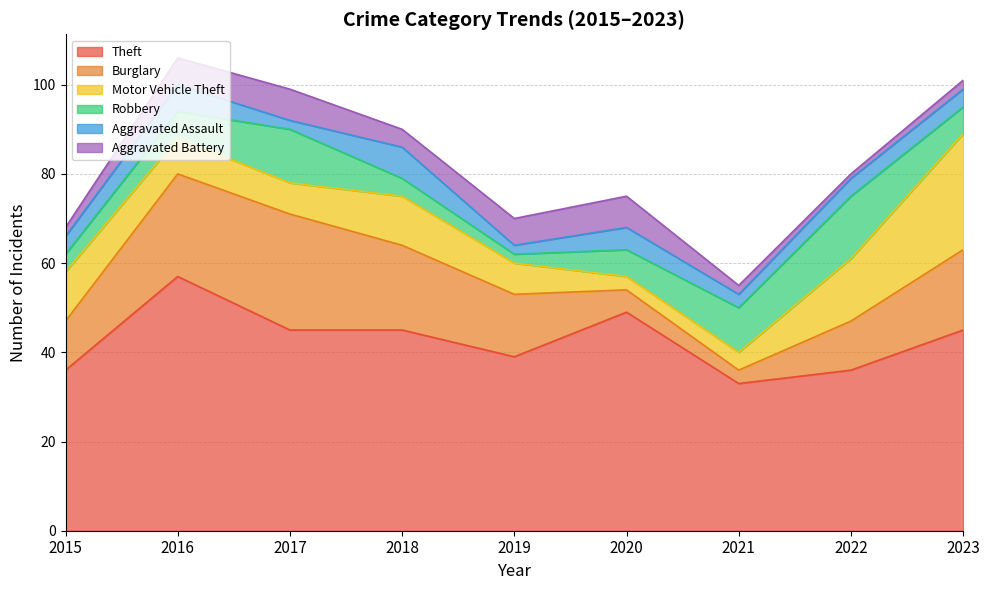

At which category does the chart reach its minimum across all series?

2022